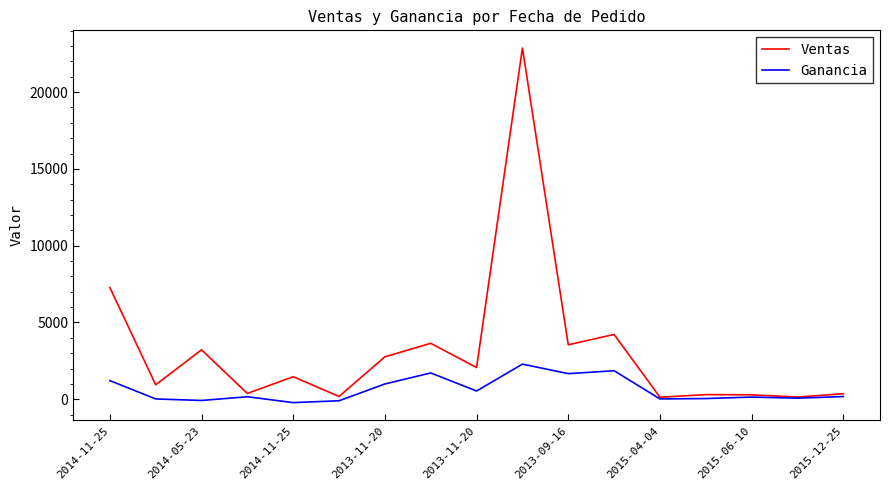

Which series has the widest spread of values?

Ventas